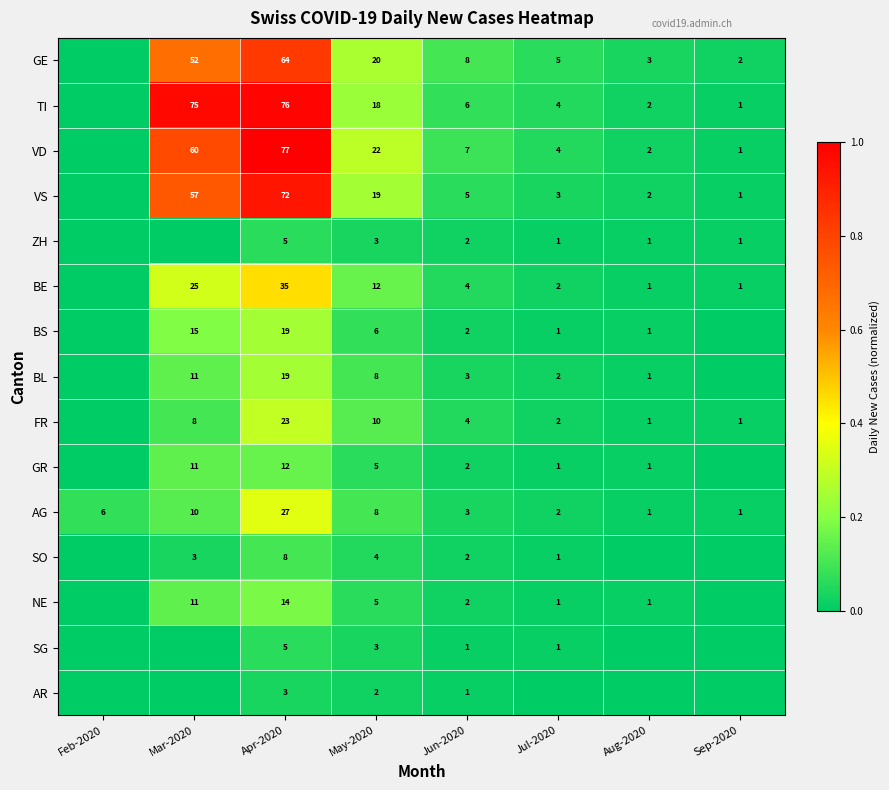

What is the sum of the GE values at Apr-2020 and Jun-2020?

72